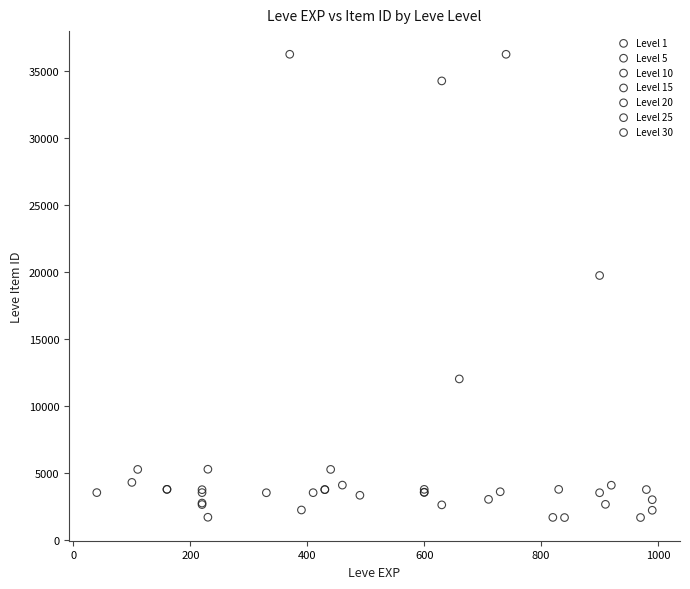

What are all the series names shown in the legend?

Level 1, Level 5, Level 10, Level 15, Level 20, Level 25, Level 30